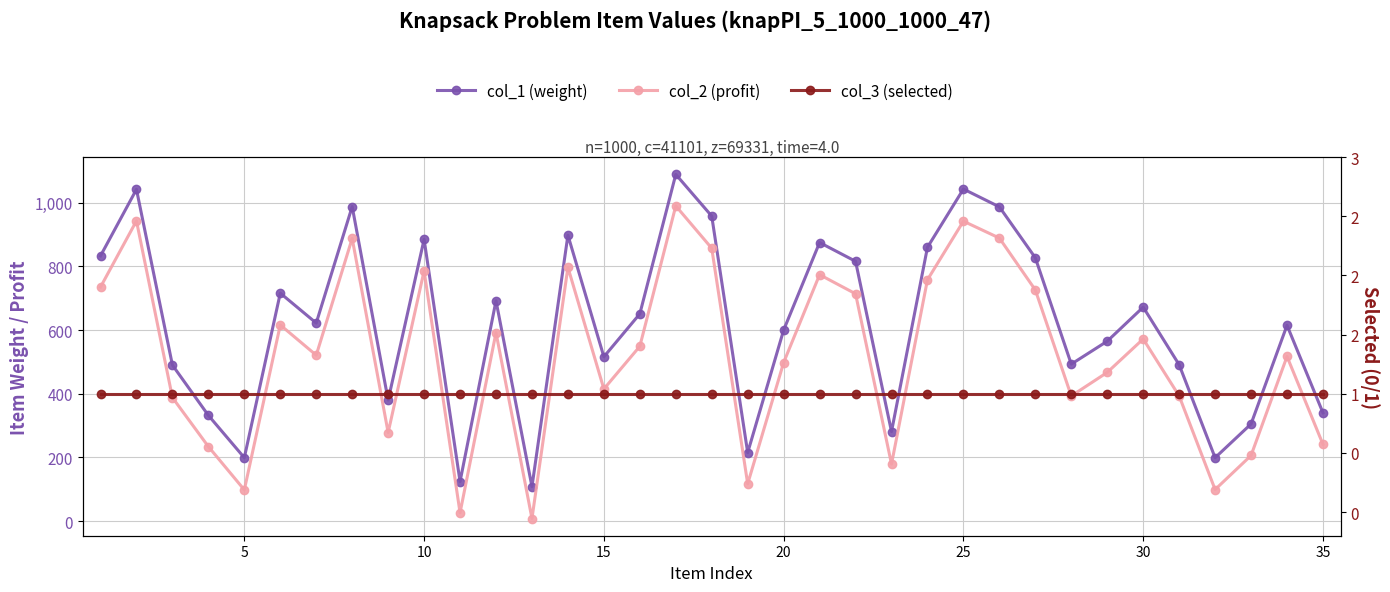

What is the lowest value of the col_1 (weight) series?

108